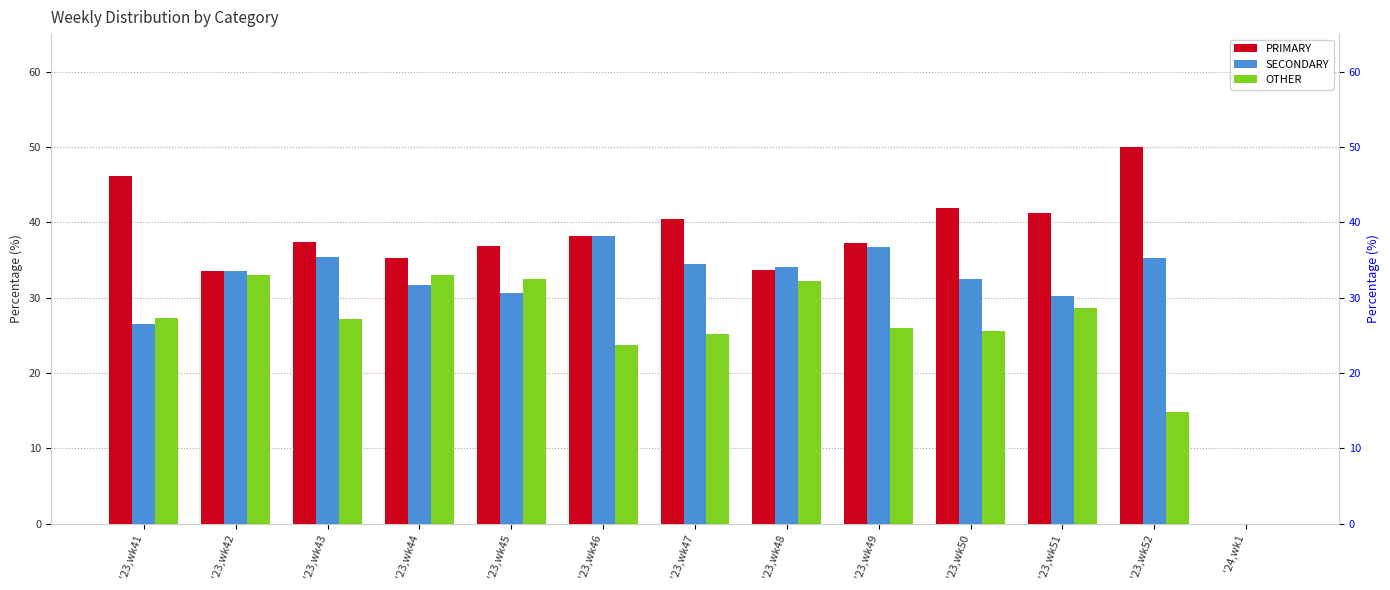

Which series has the largest total across all categories?

PRIMARY